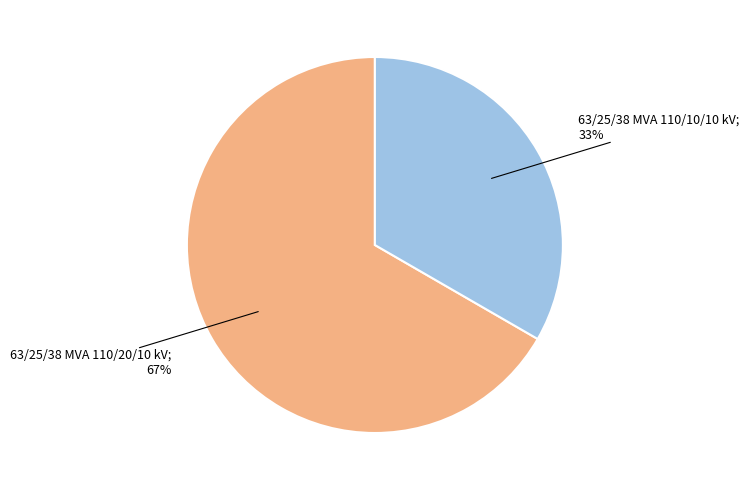

Is there a majority slice in this chart?

Yes